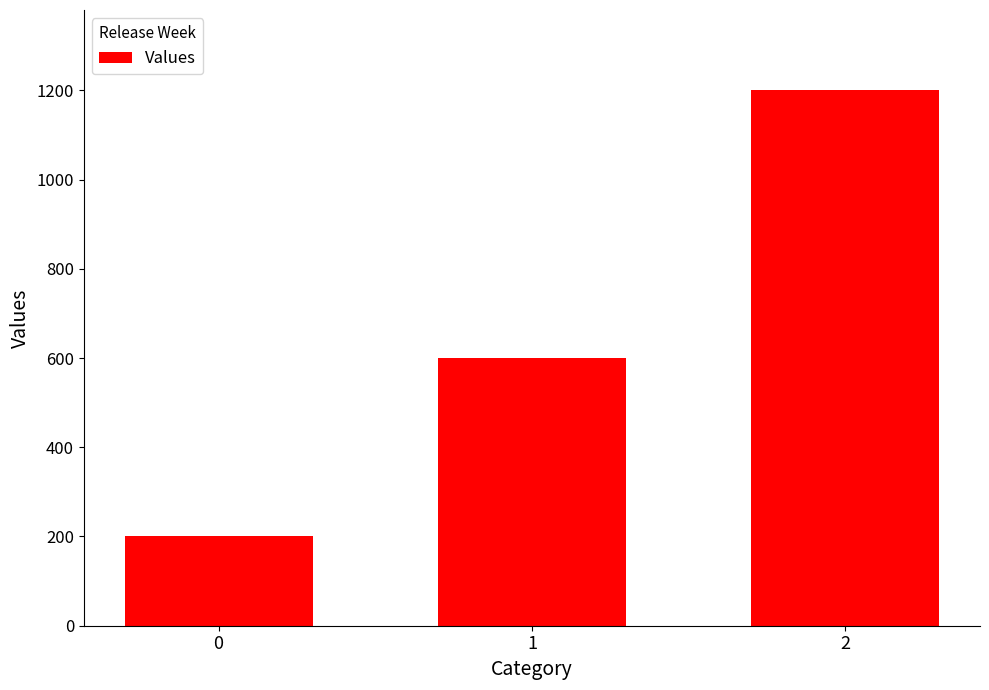

Reading right to left, list all the values displayed in this chart.

2=1200	1=600	0=200